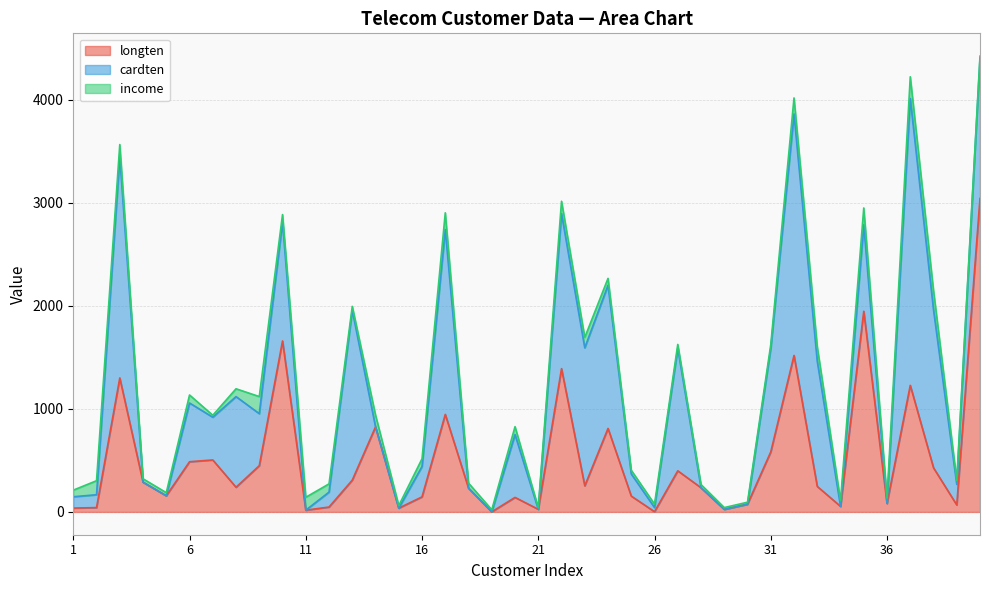

What is the value of the income point at the 32nd from the left?

155.0